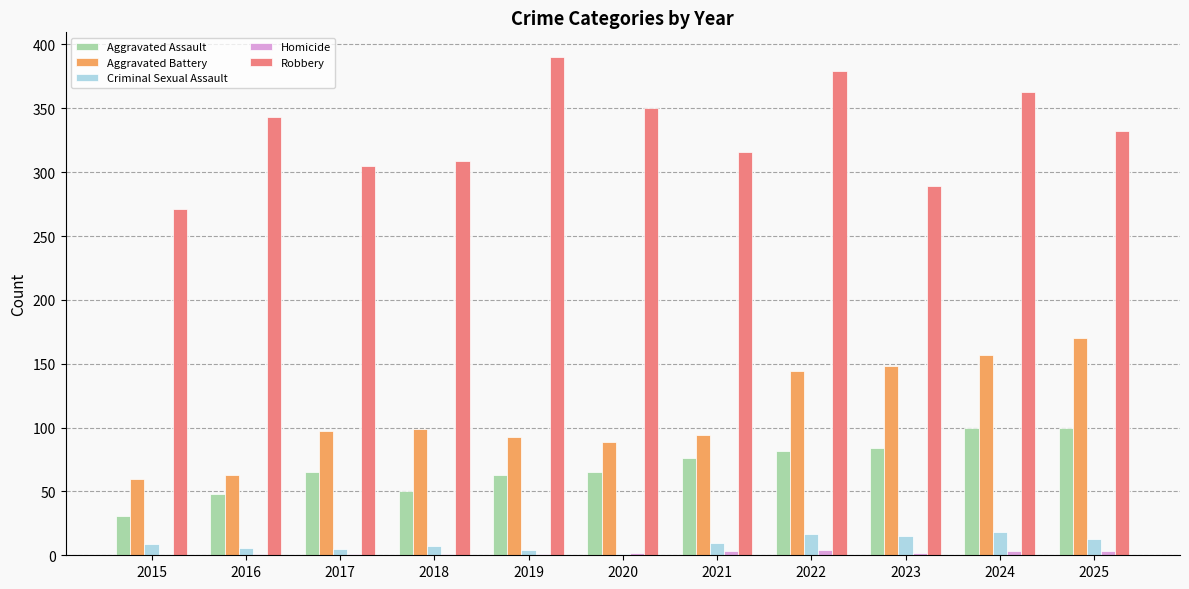

Which series has the largest total across all categories?

Robbery